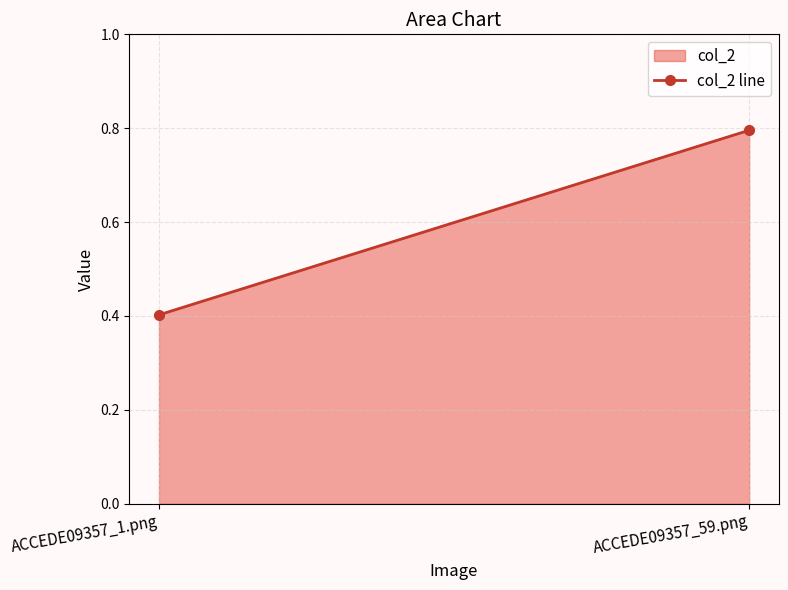

What is the value of the 2nd point from the left?

0.8